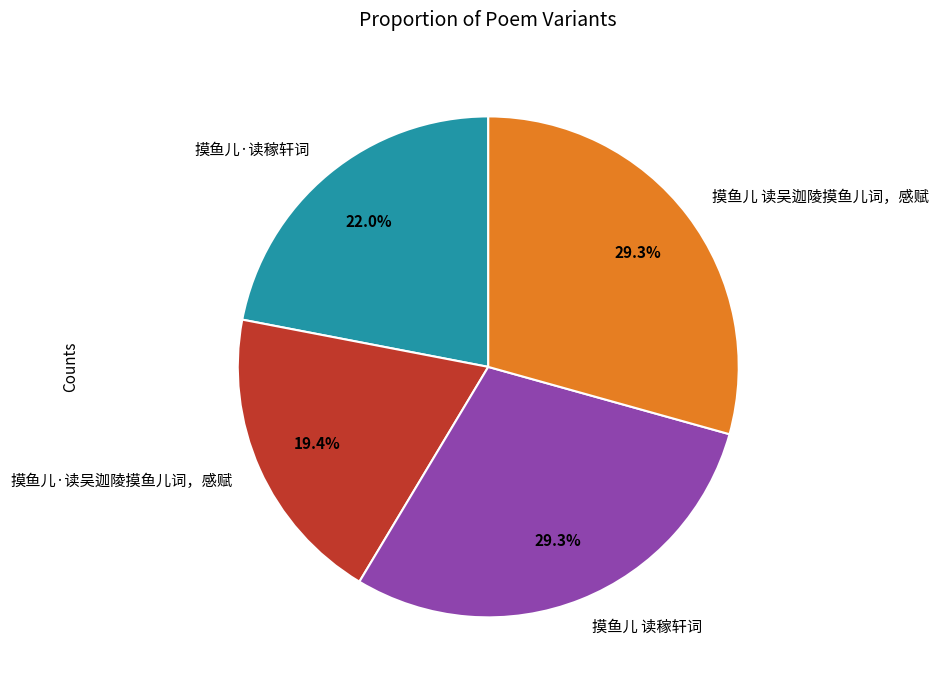

To the nearest percent, what percentage of the pie is 摸鱼儿 读吴迦陵摸鱼儿词，感赋?

29%